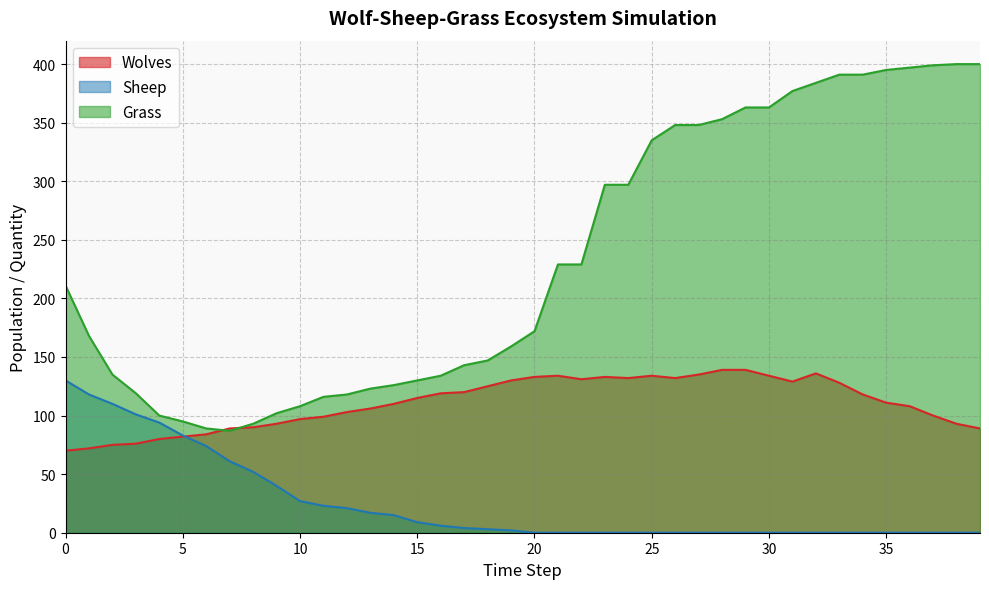

Rank the series at 25 from lowest to highest value.

Sheep, Wolves, Grass